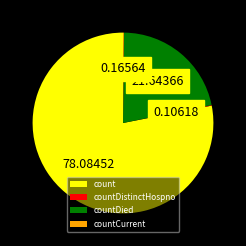

Which category accounts for the majority?

count